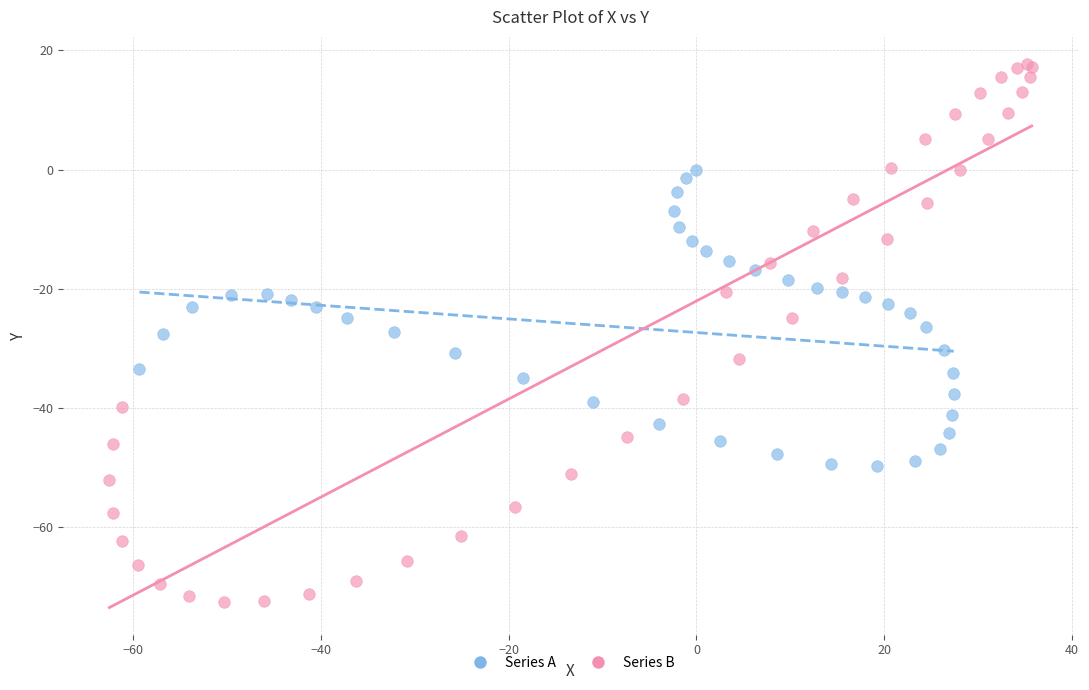

Which series has the largest Y range (max minus min)?

Series B